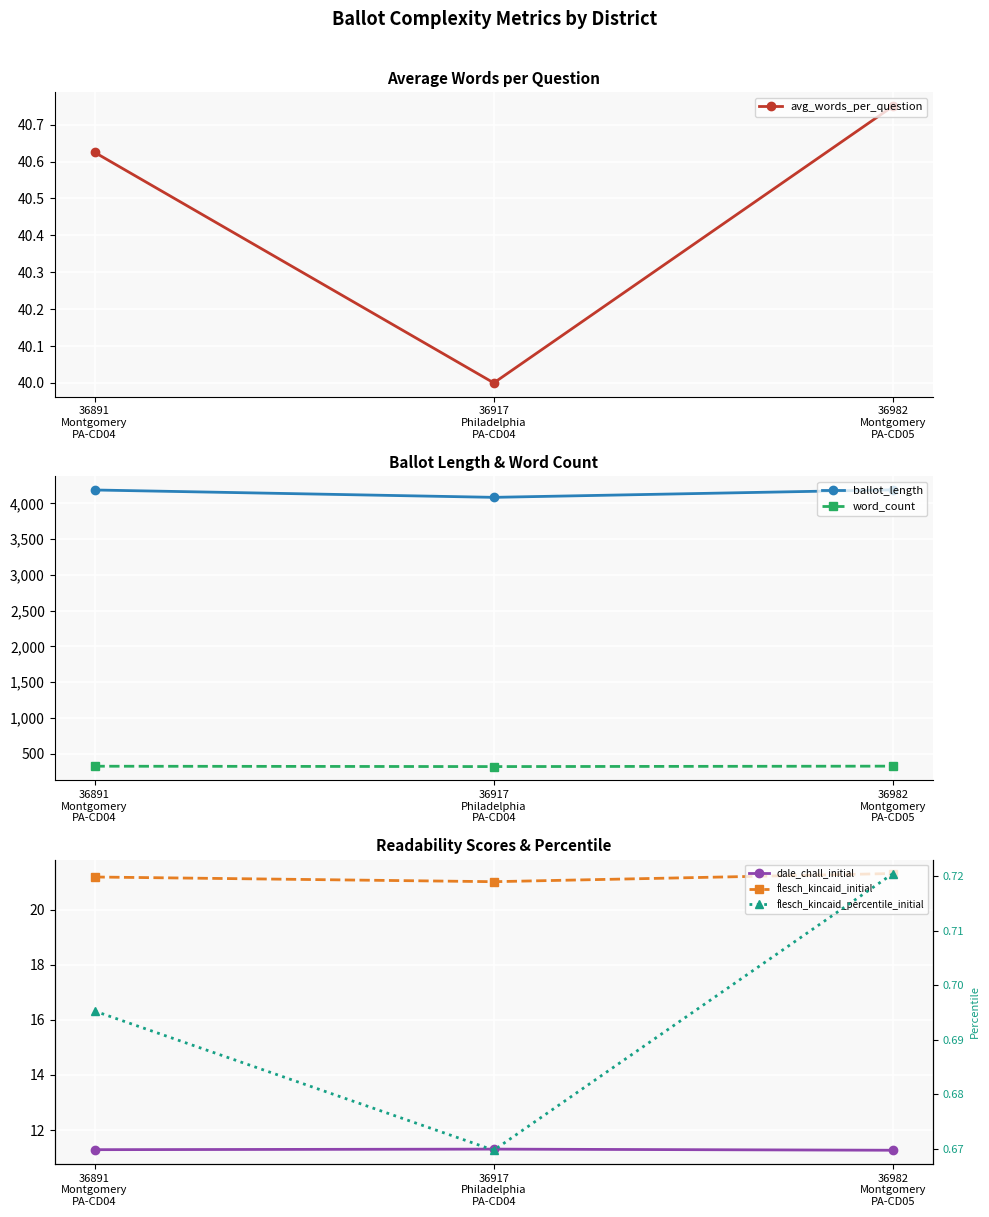

At which category is the sum across all series the highest?

36982
Montgomery
PA-CD05